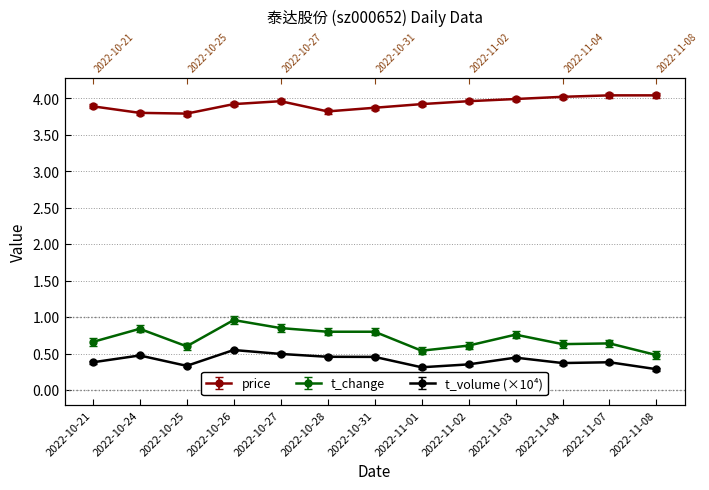

Which has a higher value, 2022-11-01 or 2022-11-02?

2022-11-02